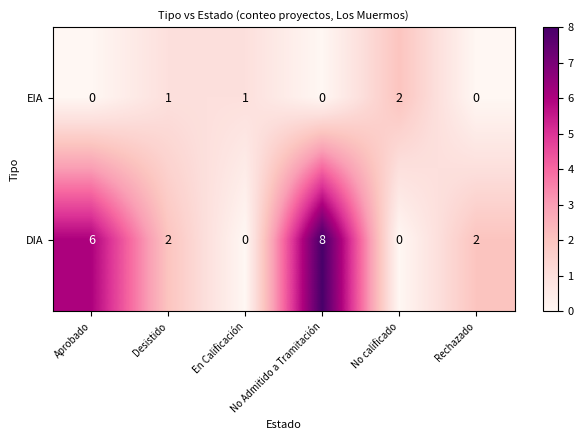

Which series has the largest range (max minus min)?

DIA